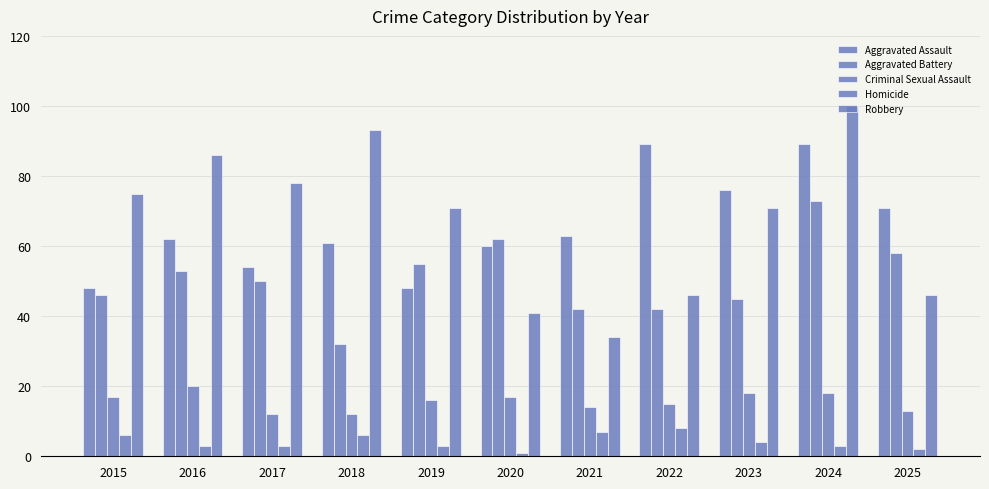

The value of Robbery at 2015 is 51. True or false?

False